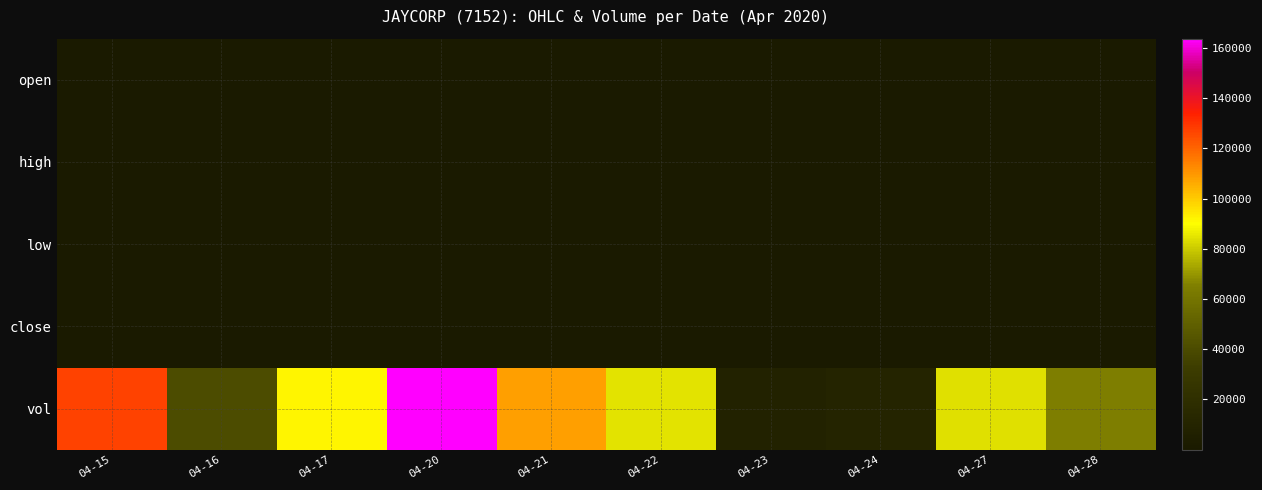

At which category does the chart reach its peak across all series?

04-20